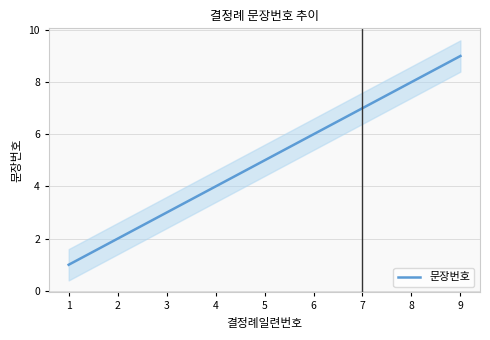

Rank the categories by value from lowest to highest.

1, 2, 3, 4, 5, 6, 7, 8, 9